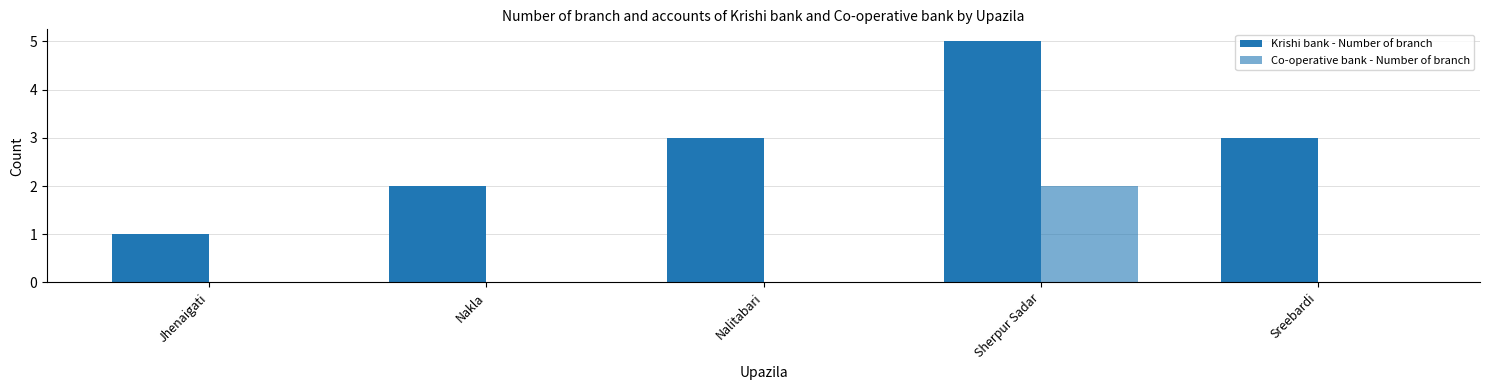

Which has a higher value, Sreebardi or Nakla?

Sreebardi